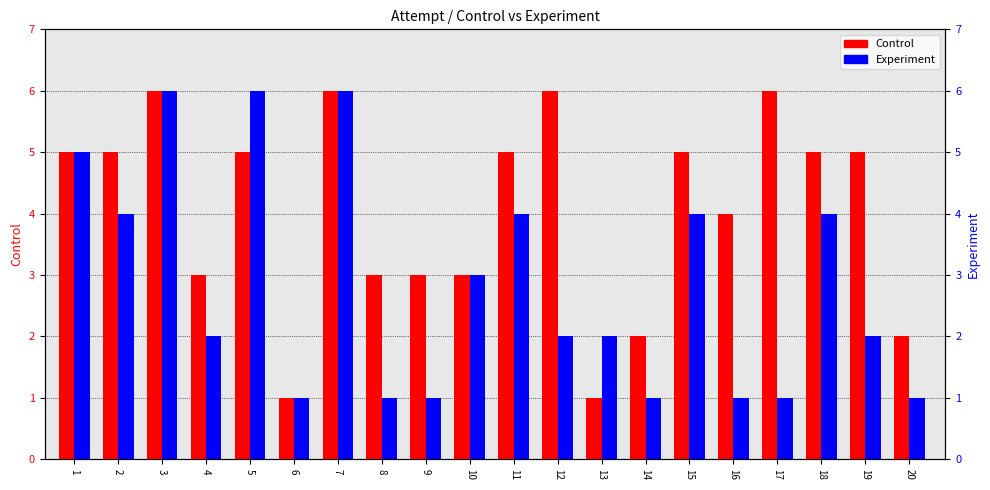

What is the sum of the Control values at 7 and 10?

9